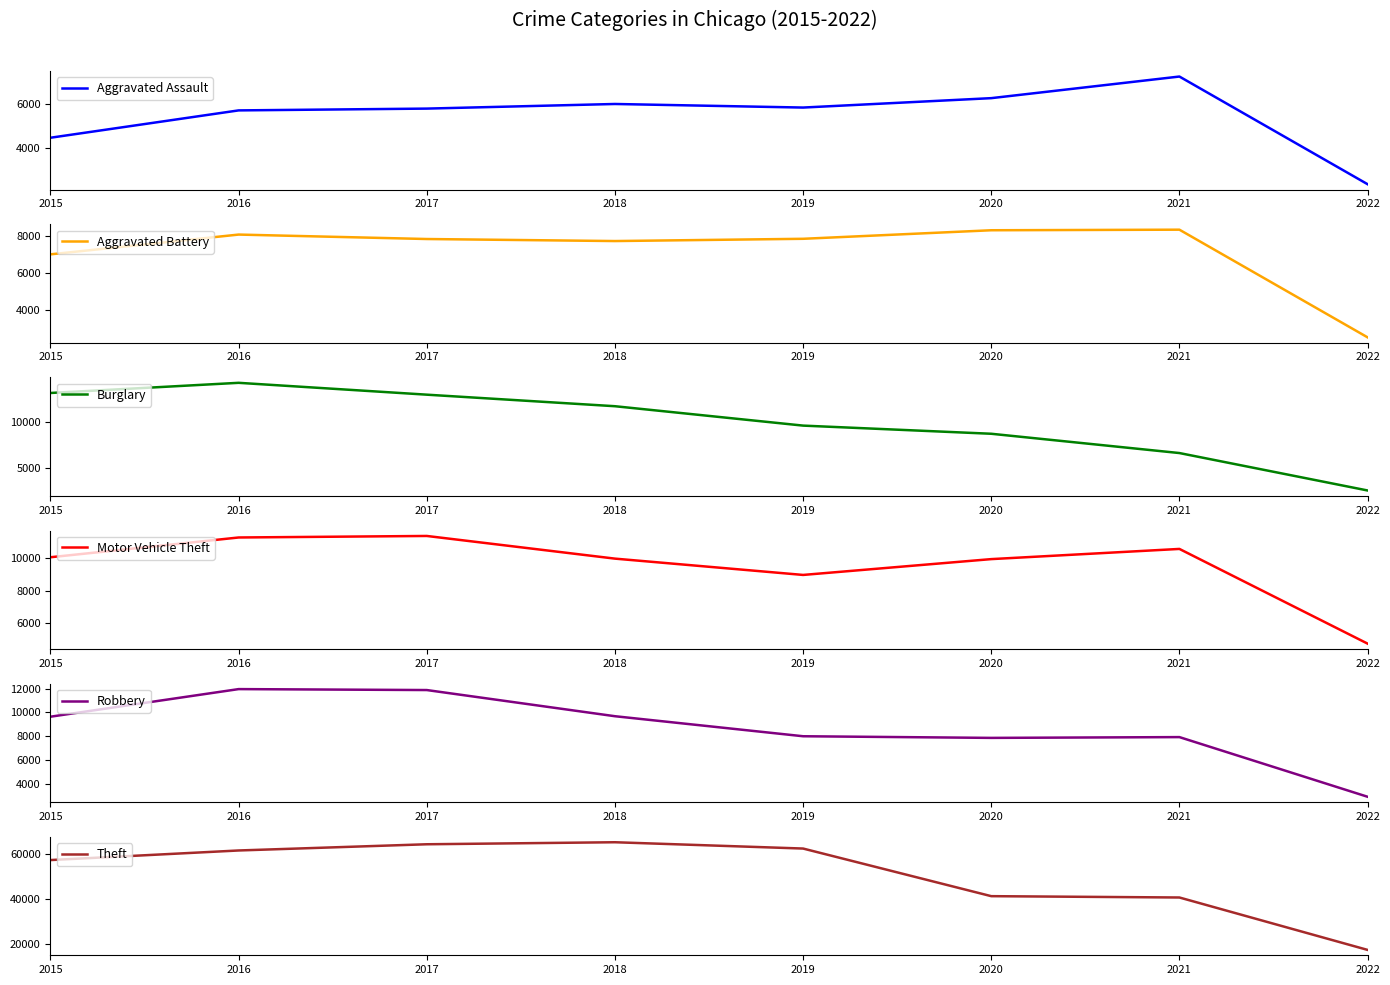

True or false: Robbery and Theft cross at least once.

False